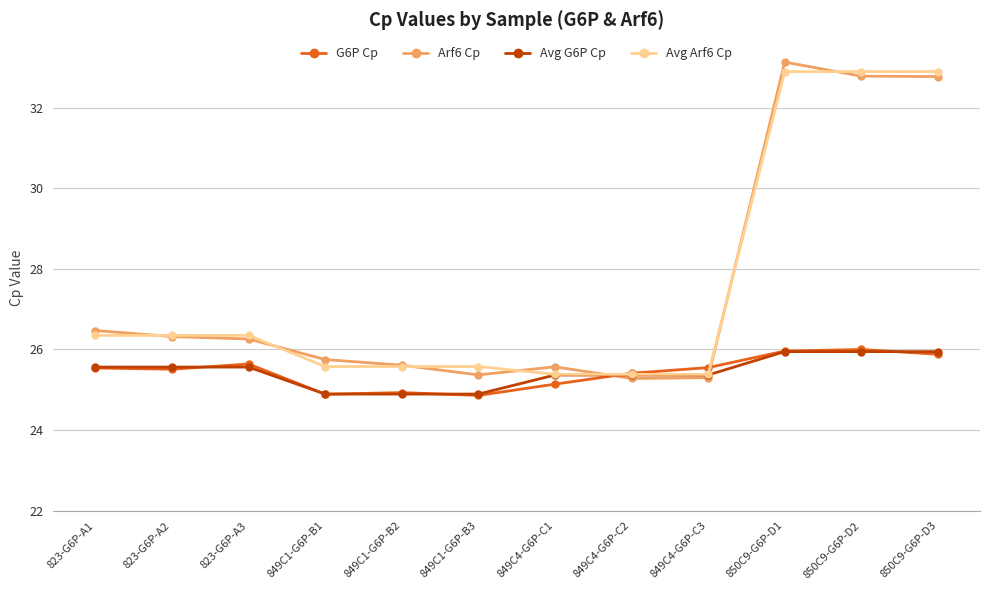

Which series ends up on top after the final intersection of G6P Cp and Avg Arf6 Cp?

Avg Arf6 Cp